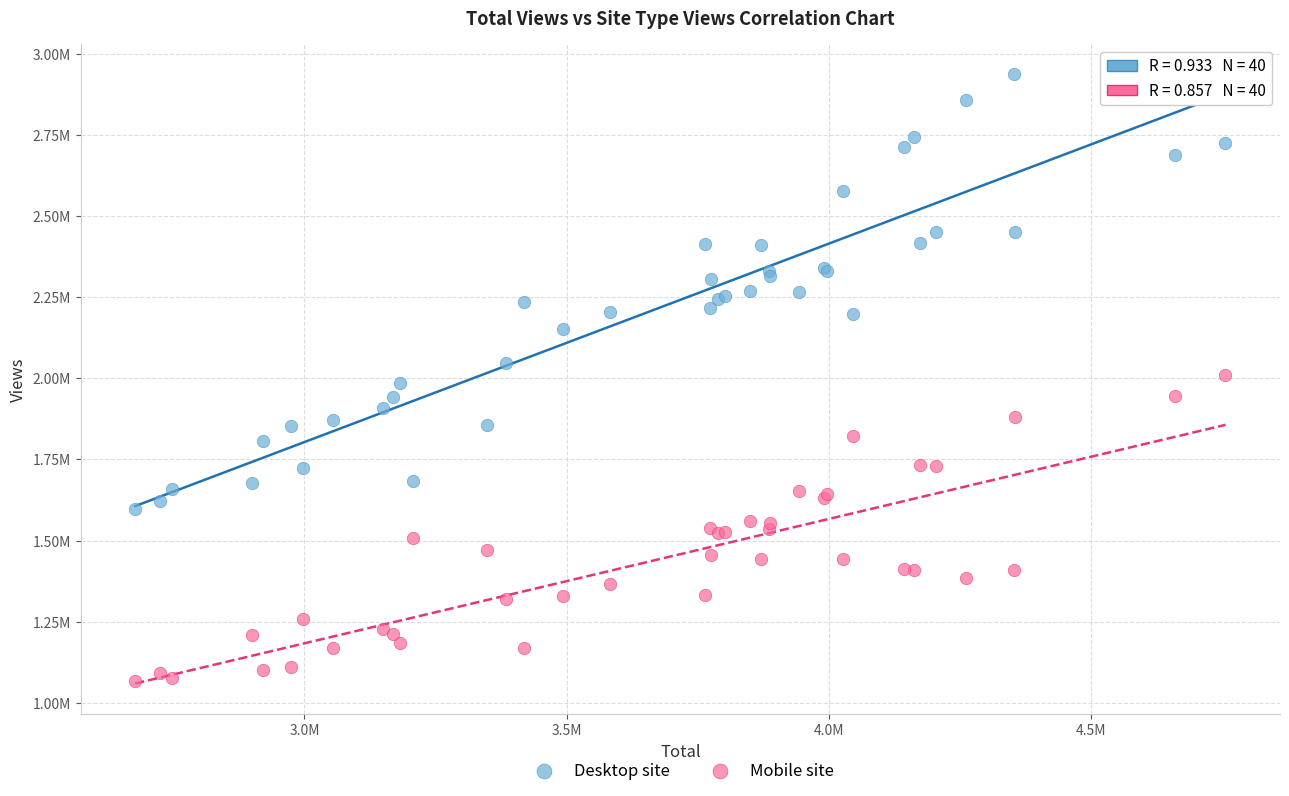

What are all the series names shown in the legend?

Desktop site, Mobile site